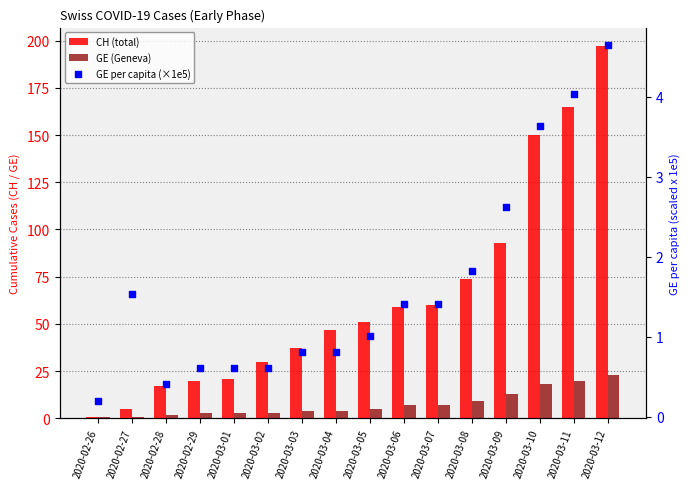

Which series has the widest spread of Y values?

CH (total)